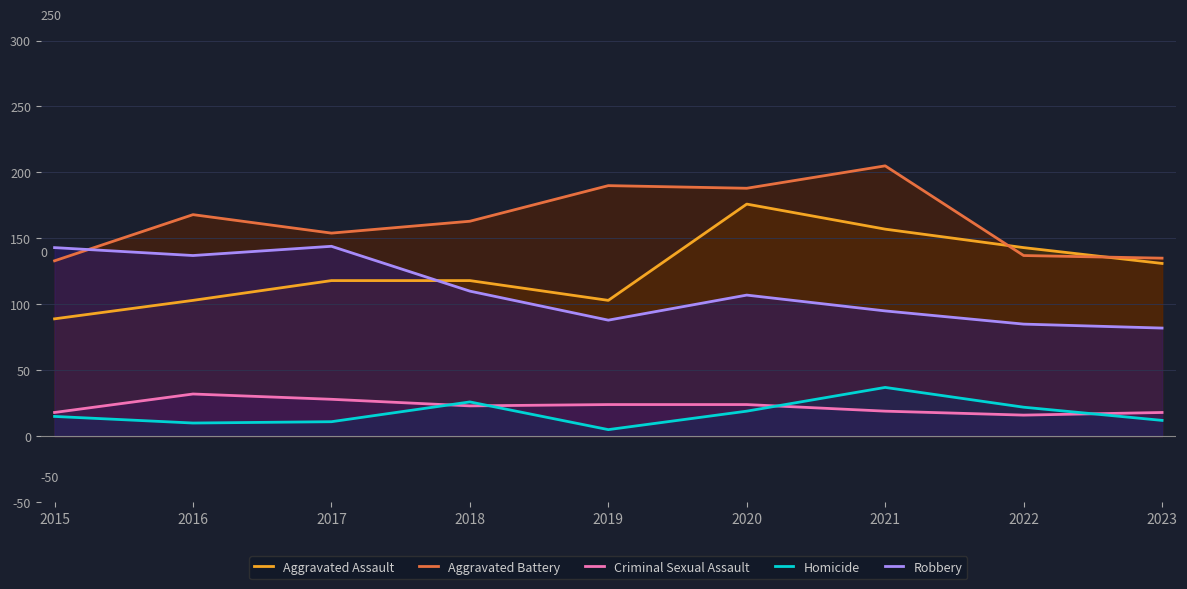

What are all the series names shown in the legend?

Aggravated Assault, Aggravated Battery, Criminal Sexual Assault, Homicide, Robbery